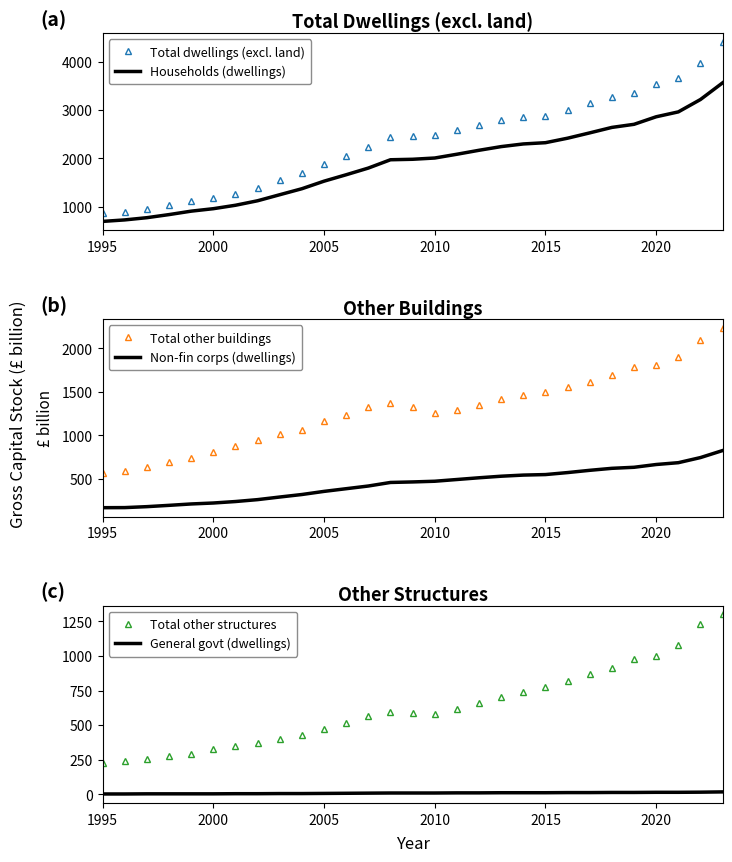

Which series has the widest spread of values?

Total dwellings (excl. land)